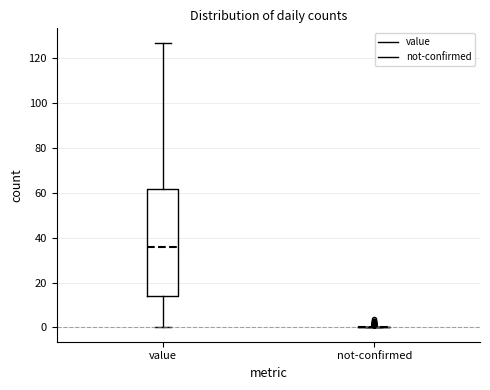

Which box is the tallest, from its lower edge to its upper edge?

value